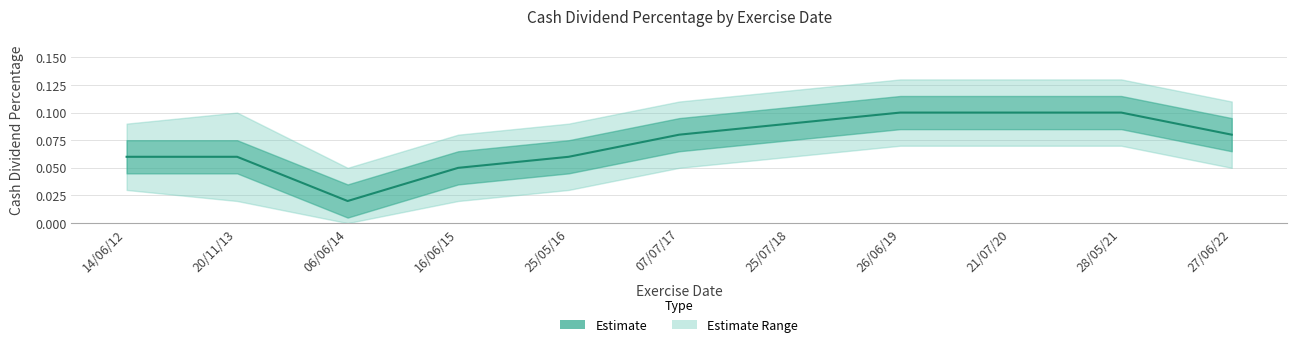

At 07/07/17, list the series in order from smallest to largest.

cashDividendPercentage_lower, cashDividendPercentage, cashDividendPercentage_upper